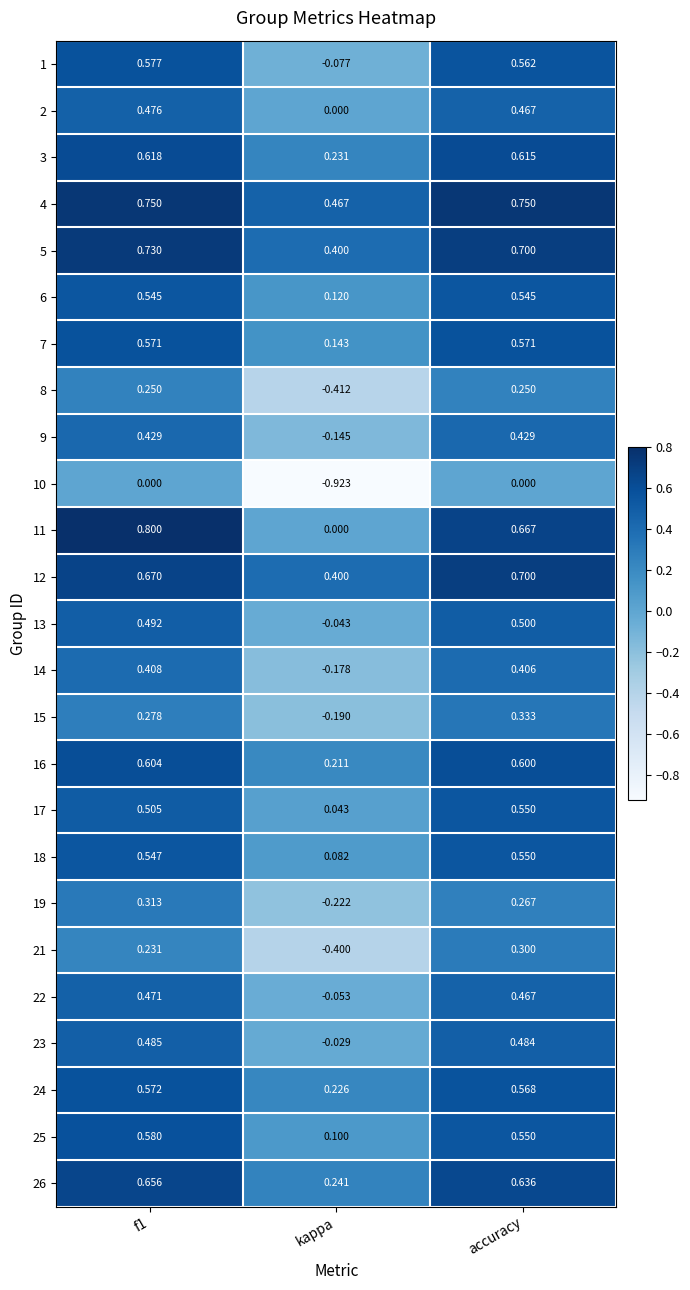

Is the value of 21 at accuracy greater than the value of 24 at accuracy?

No